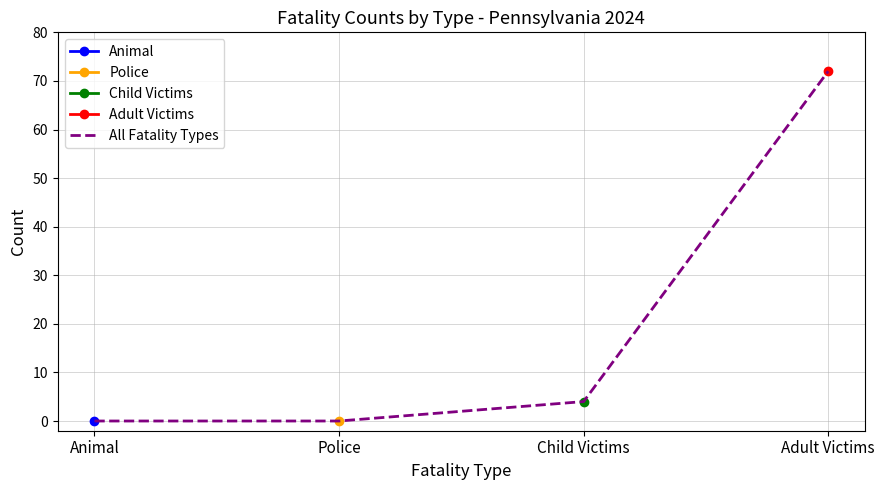

Which category has the lowest value in the Adult Victims series?

Animal